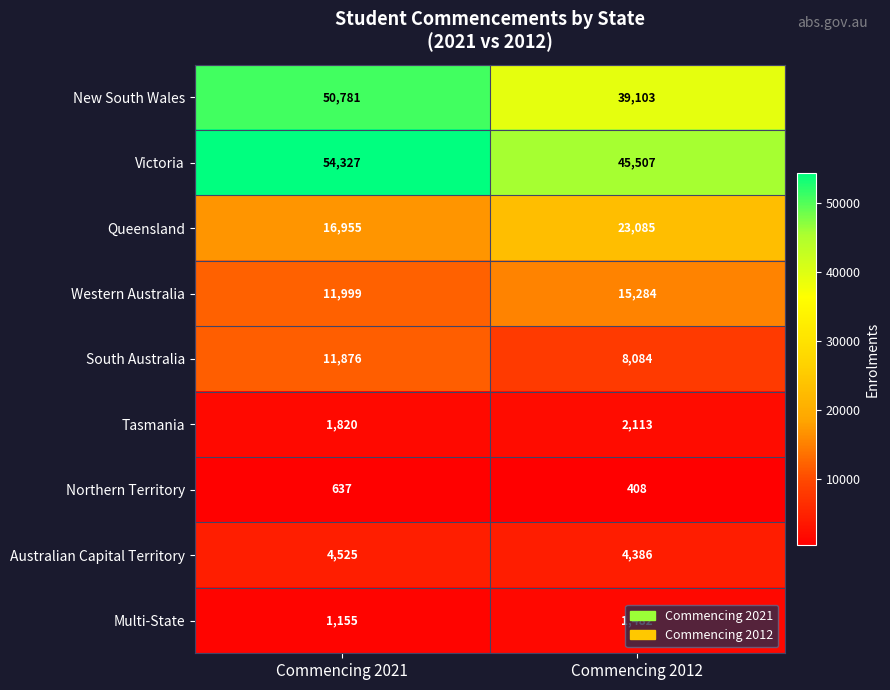

List the series in order of their peak value, highest first.

Victoria, New South Wales, Queensland, Western Australia, South Australia, Australian Capital Territory, Tasmania, Multi-State, Northern Territory